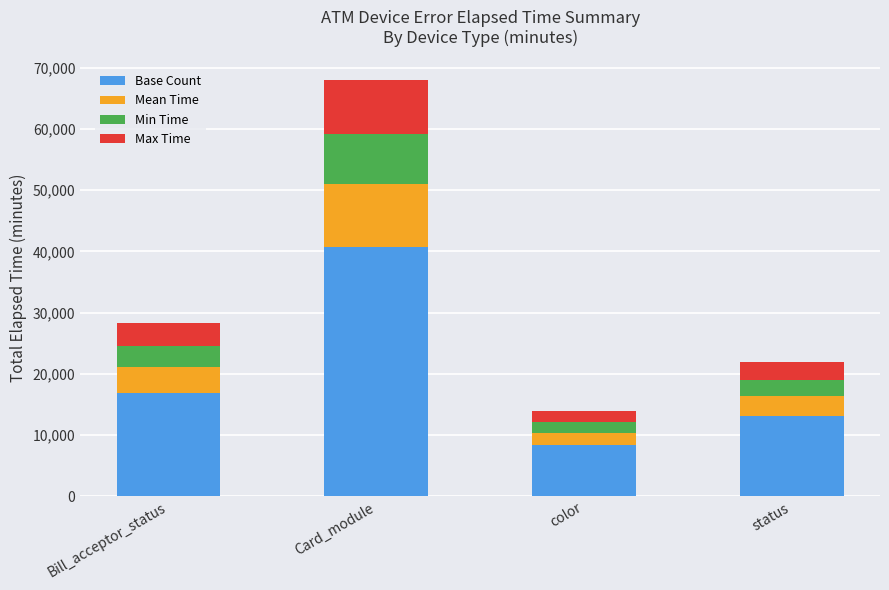

At which category is the sum across all series the highest?

Card_module